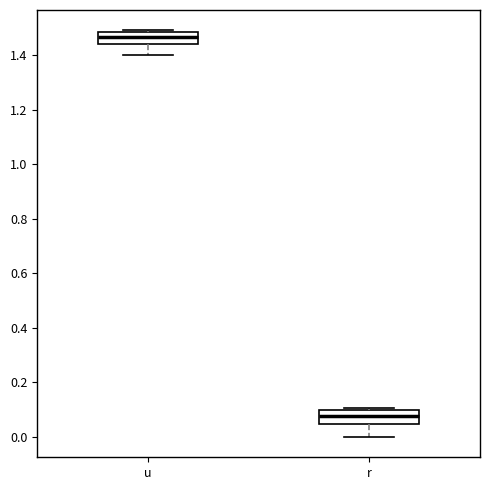

Reading left to right, read every box against the y-axis: the position of its median line, the range the box covers, and the ends of its whiskers. The values are not printed on the chart, so give them approximately, as read against the axis.

u: median 1.46, box 1.44 to 1.48, whiskers 1.40 to 1.50
r: median 0.08, box 0.04 to 0.10, whiskers 0.00 to 0.10 (just above the box's upper edge)